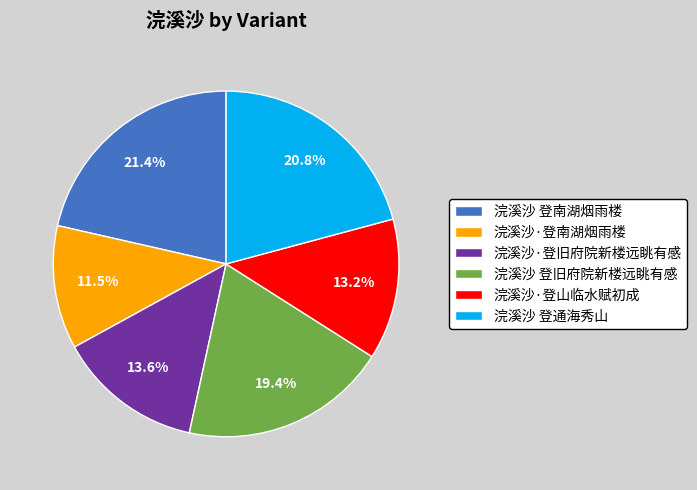

What portion of the pie excludes 浣溪沙 登通海秀山?

79.2%